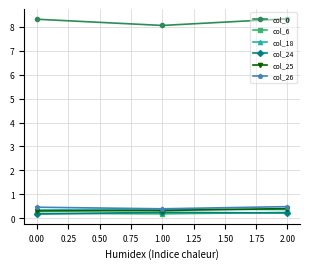

Count the number of categories in the chart.

3